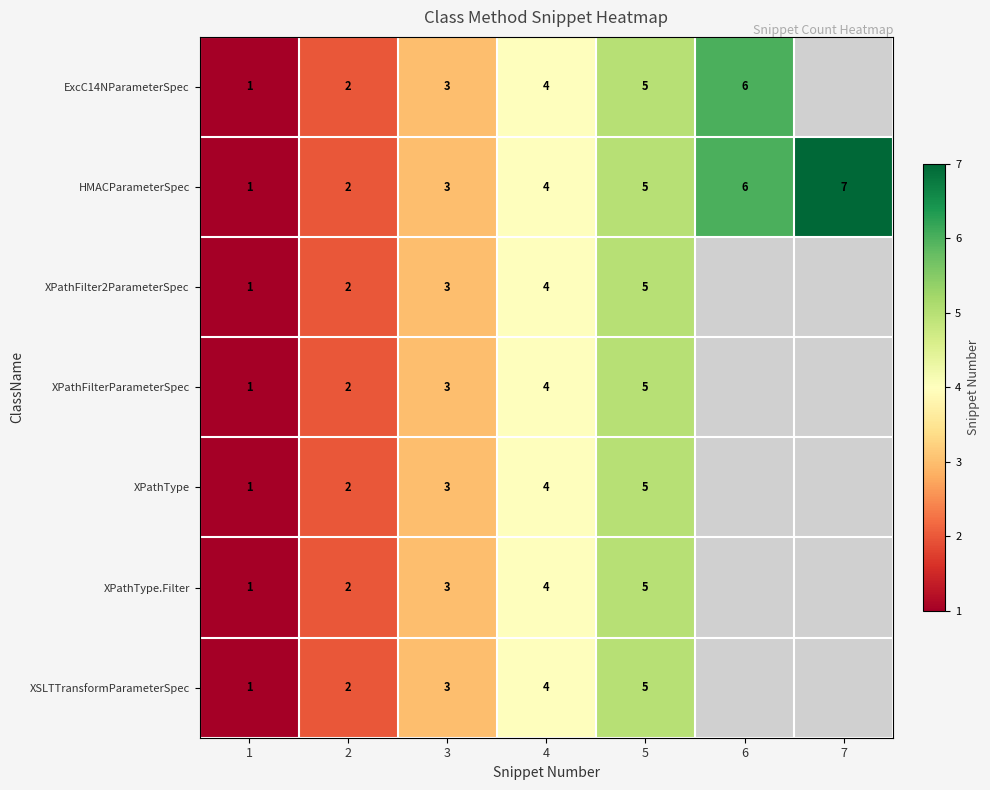

True or false: HMACParameterSpec has a value of 2 at 7.

False